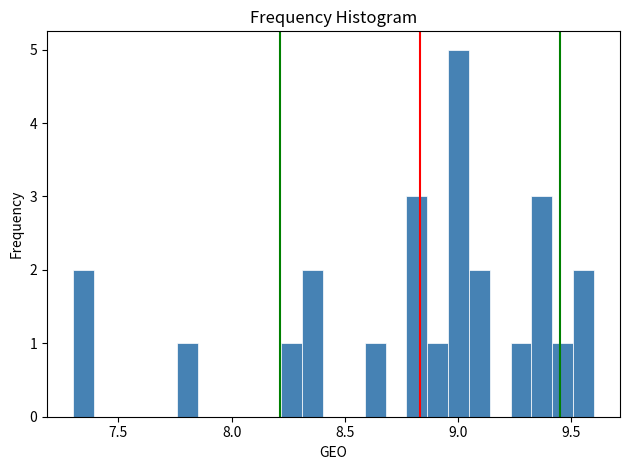

Around what value on the x-axis is the tallest bar? Give the approximate position of its centre, as read against the axis.

9.00